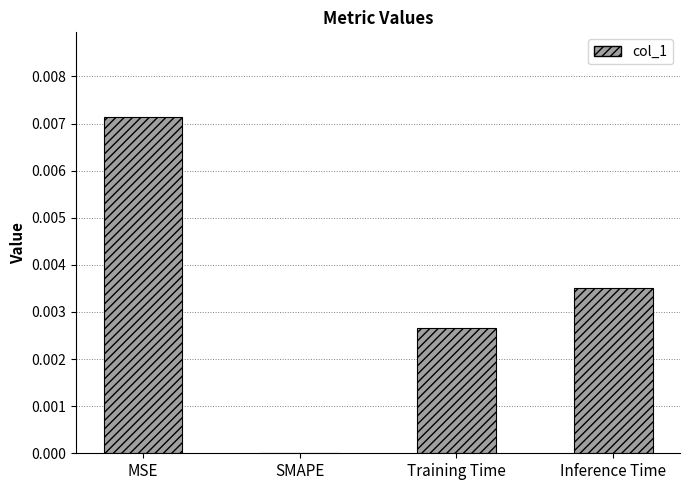

The chart shows a value of 0.0 at Training Time. True or false?

True